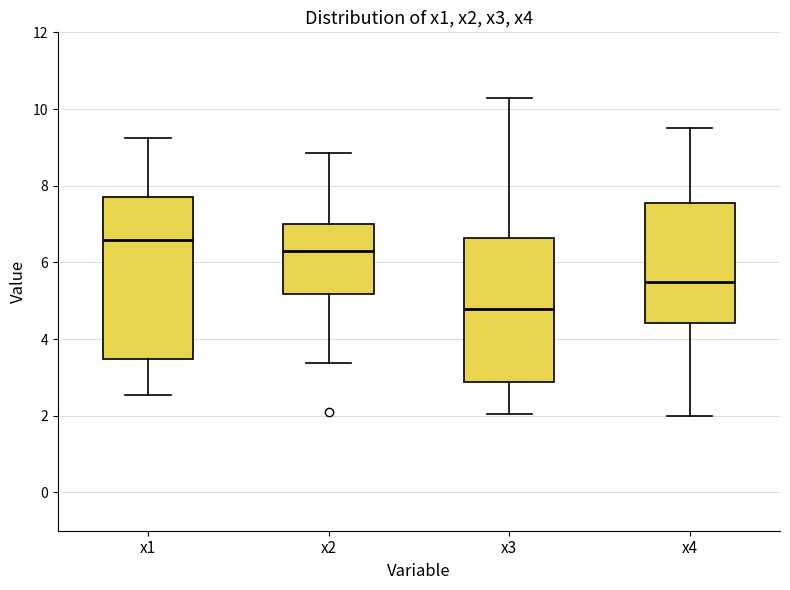

Reading left to right, read every box against the y-axis: the position of its median line, the range the box covers, and the ends of its whiskers. The values are not printed on the chart, so give them approximately, as read against the axis.

x1: median 6.6, box 3.4 to 7.8, whiskers 2.6 to 9.2
x2: median 6.2, box 5.2 to 7.0, whiskers 3.4 to 8.8
x3: median 4.8, box 2.8 to 6.6, whiskers 2.0 to 10.2
x4: median 5.4, box 4.4 to 7.6, whiskers 2.0 to 9.6